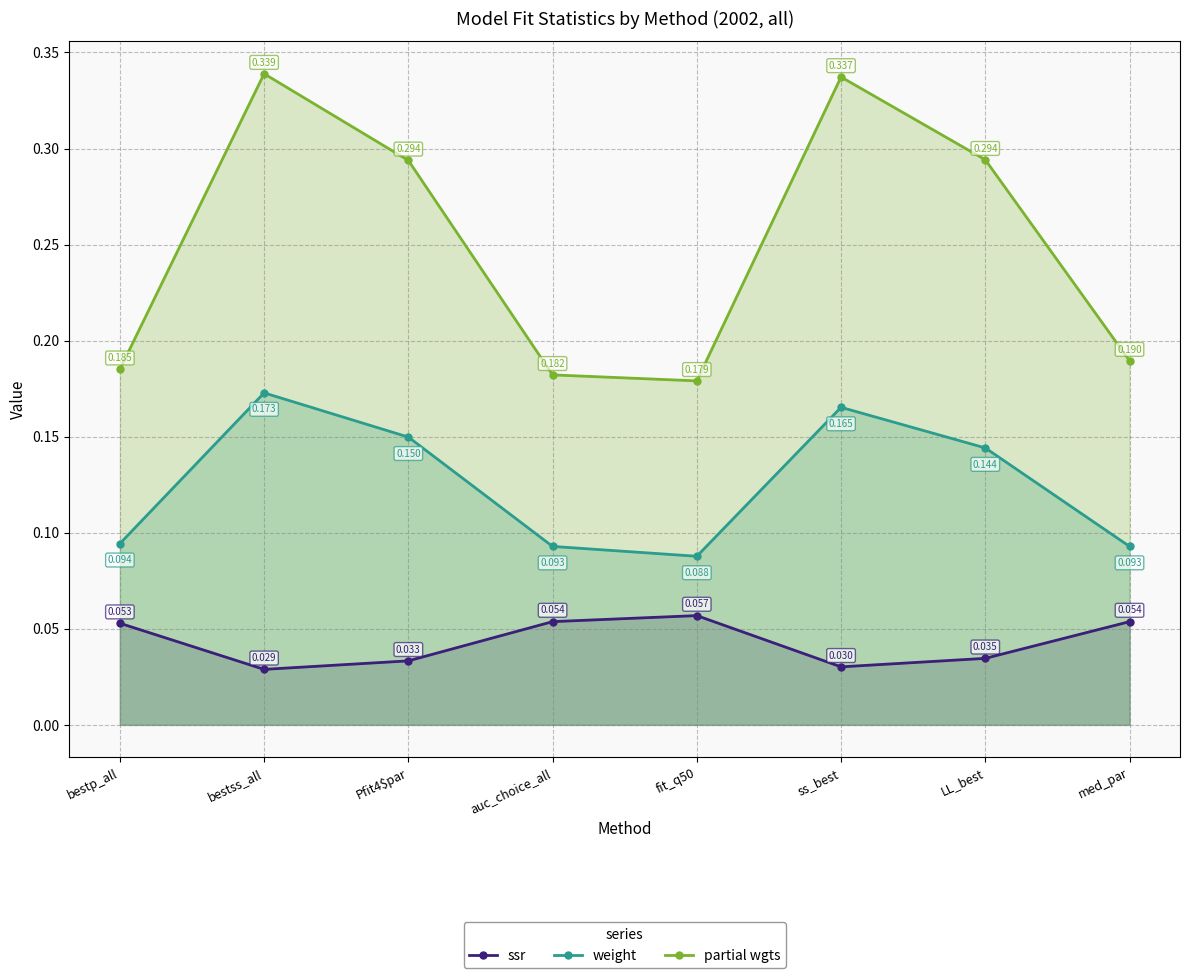

True or false: weight has a value of 0.2 at ss_best.

True